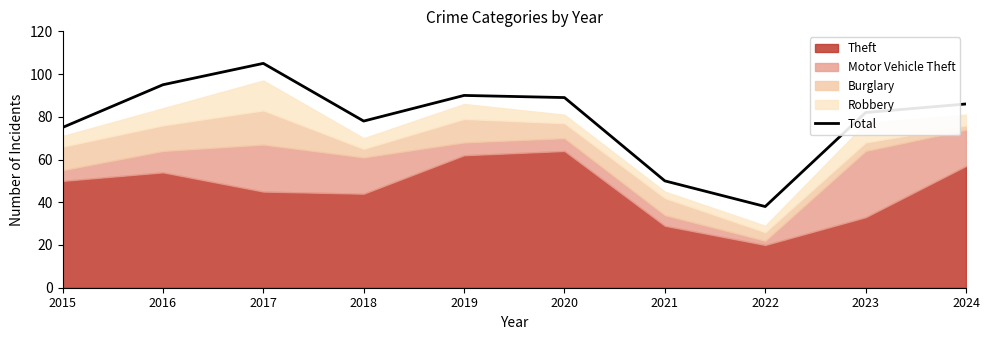

Reading right to left, what are all the values shown in this chart?

86	82	38	50	89	90	78	105	95	75